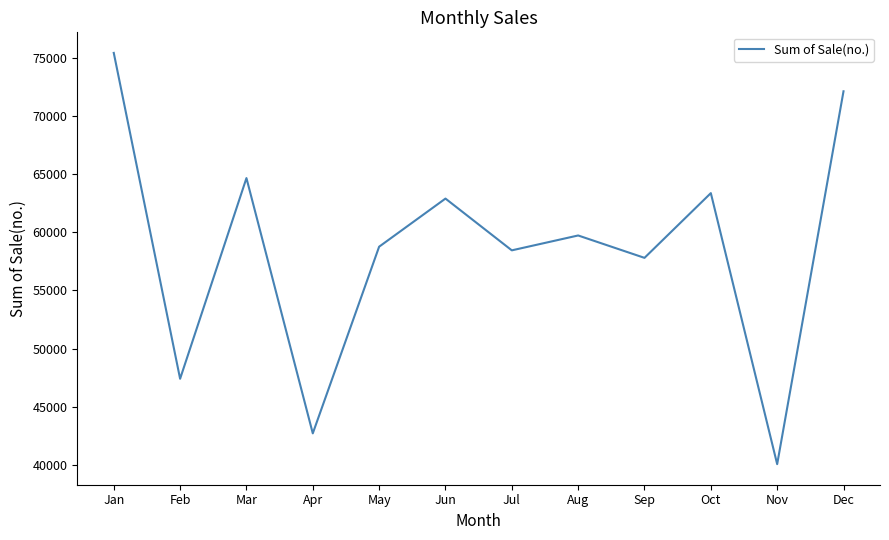

What is the change in value from Aug to Dec?

+12413